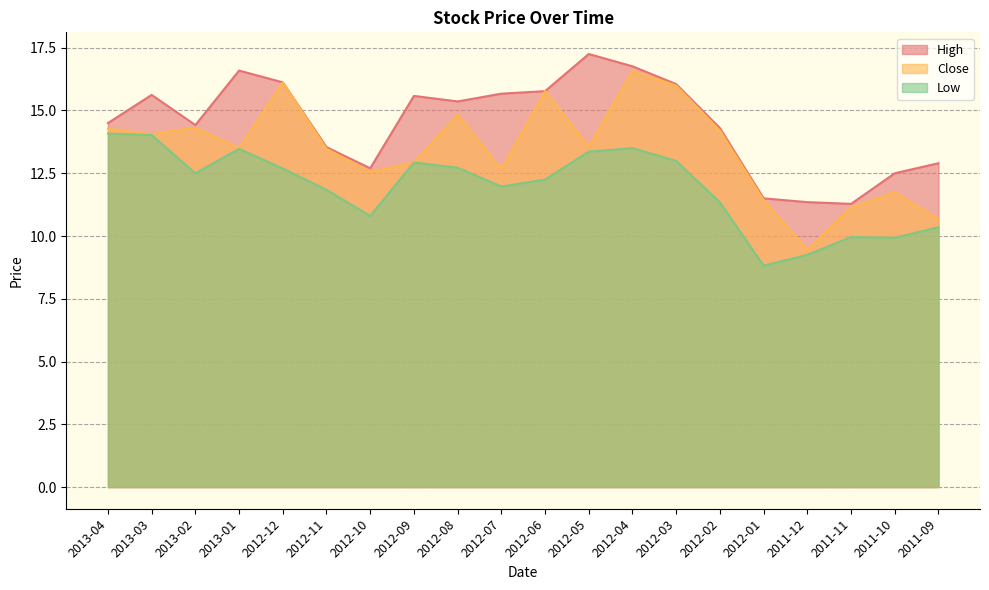

Count the number of data series in this chart.

3